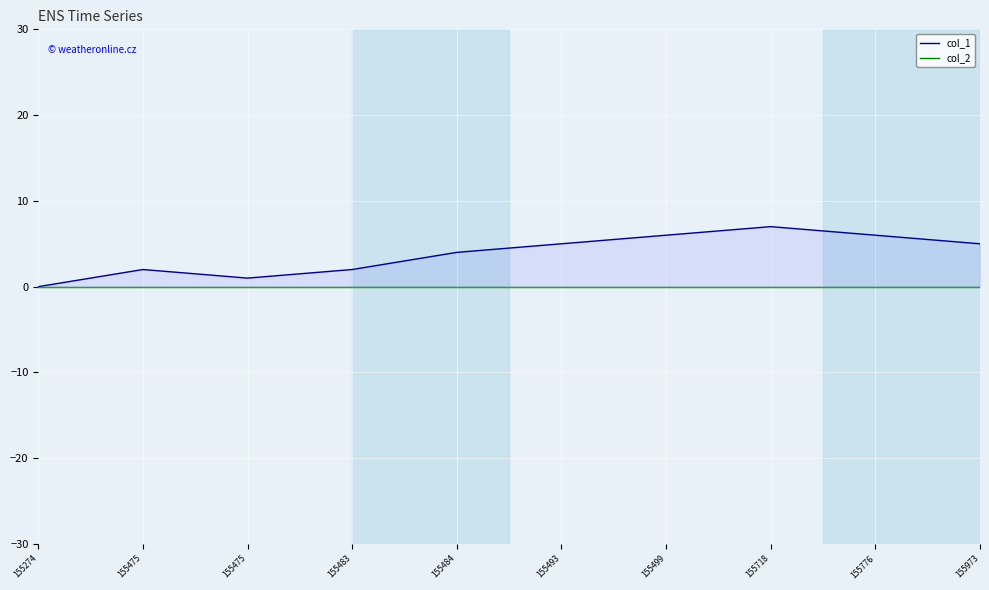

True or false: col_1 has a value of 1 at 155973.

False